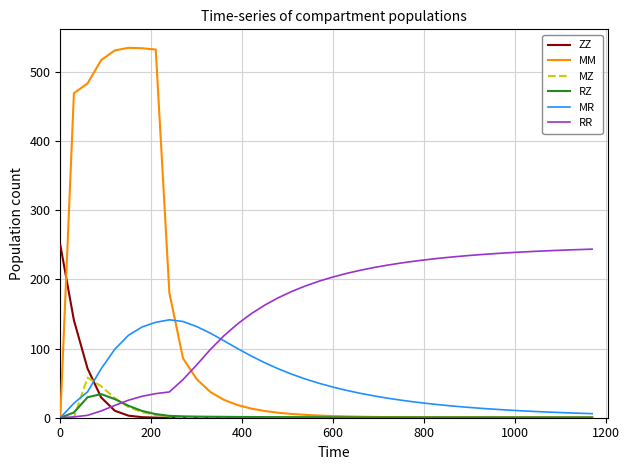

Which series has the largest total across all categories?

RR